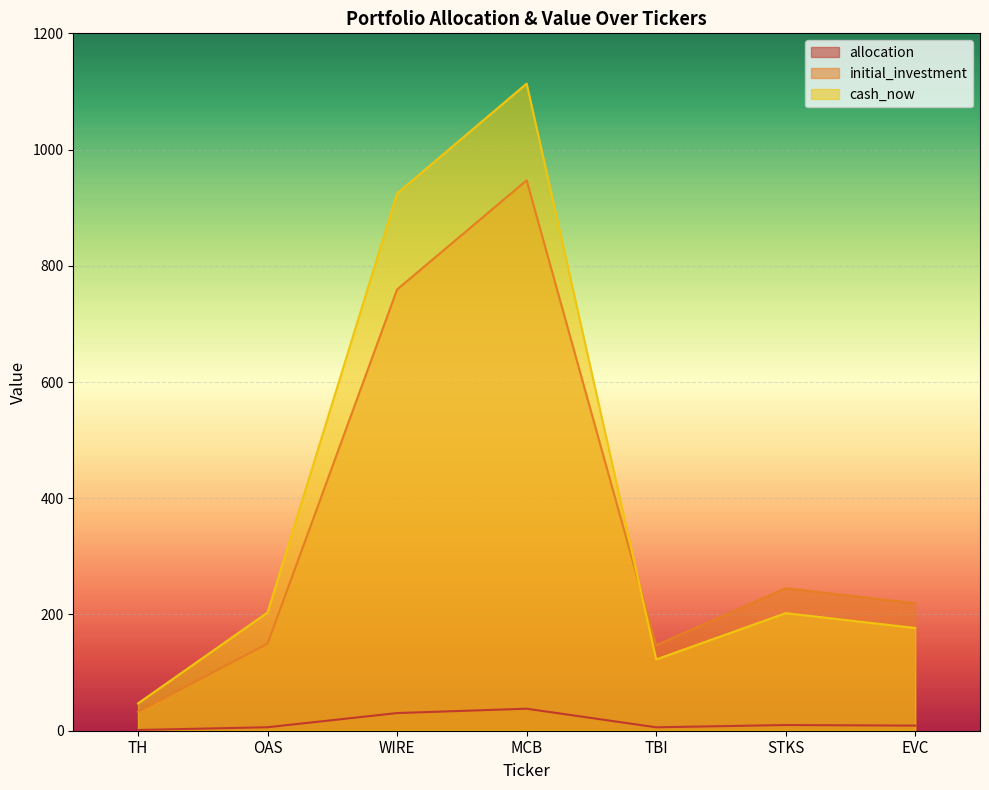

True or false: initial_investment and allocation cross at least once.

False